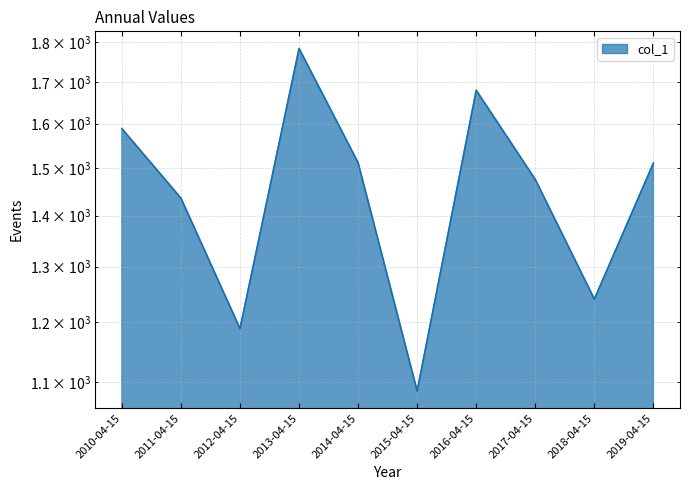

How many lines are shown in the chart?

1